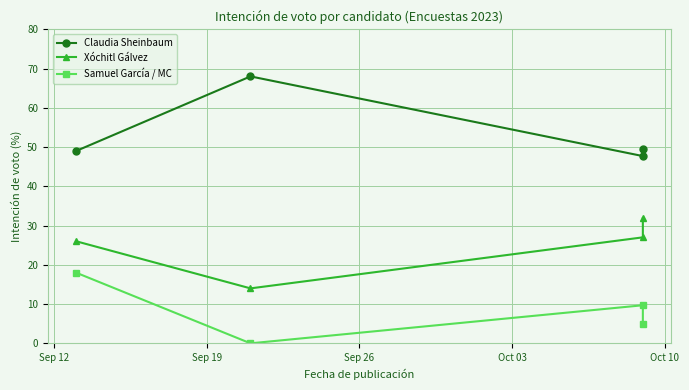

What is the sum of the Claudia Sheinbaum values at Sep 26 and Sep 12?

96.7